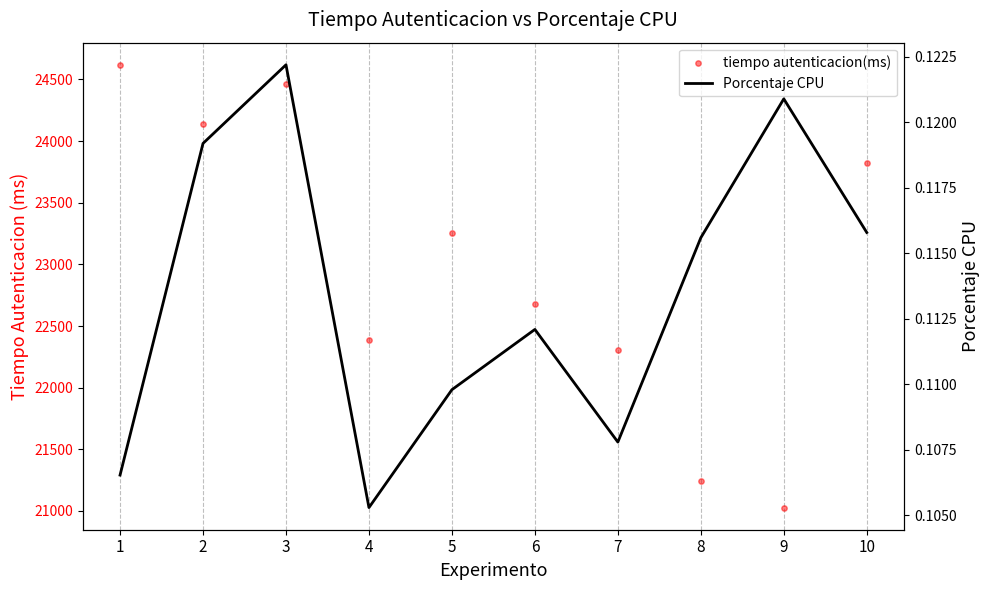

At how many categories does at least one series exceed 11793?

10